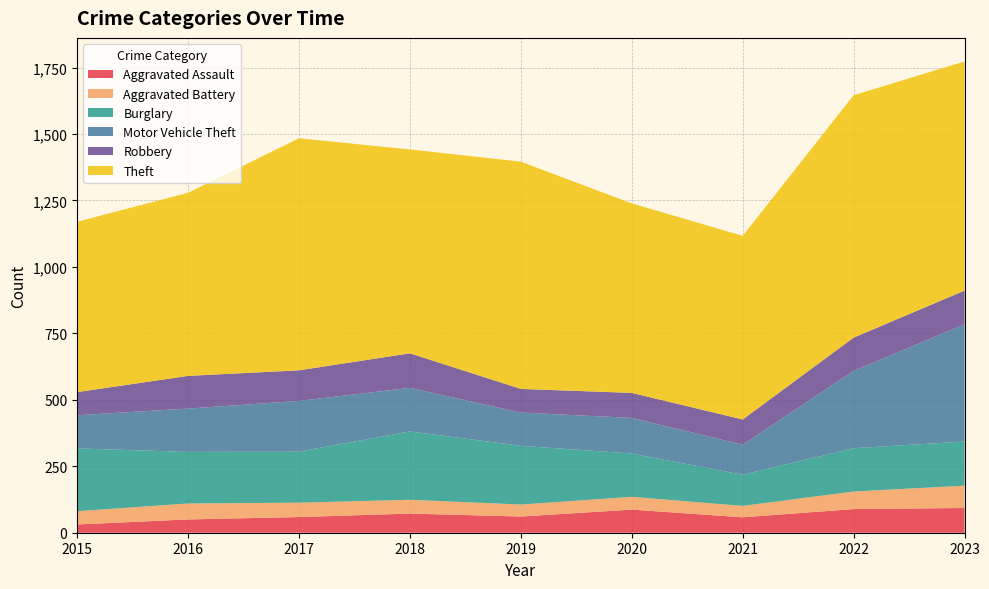

Reading left to right, list all the values displayed in this chart.

Aggravated Assault: 31	50	59	72	61	87	58	89	93
Aggravated Battery: 50	60	54	52	45	48	43	66	84
Burglary: 236	194	192	257	221	163	117	163	166
Motor Vehicle Theft: 125	163	191	164	125	134	113	291	441
Robbery: 87	123	115	130	89	94	95	125	127
Theft: 641	689	873	767	855	713	691	912	862